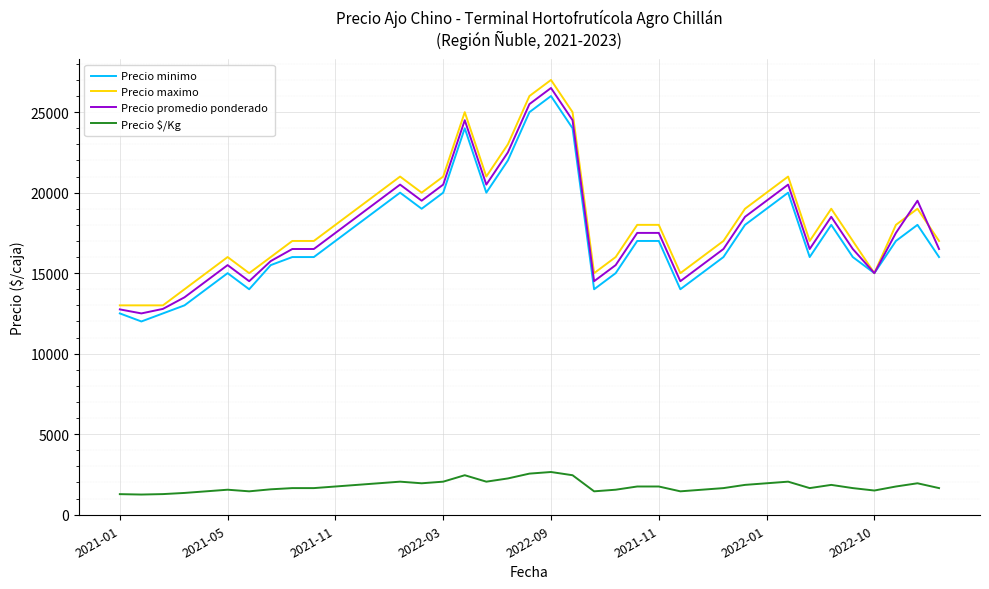

What is the smallest value displayed?

1250